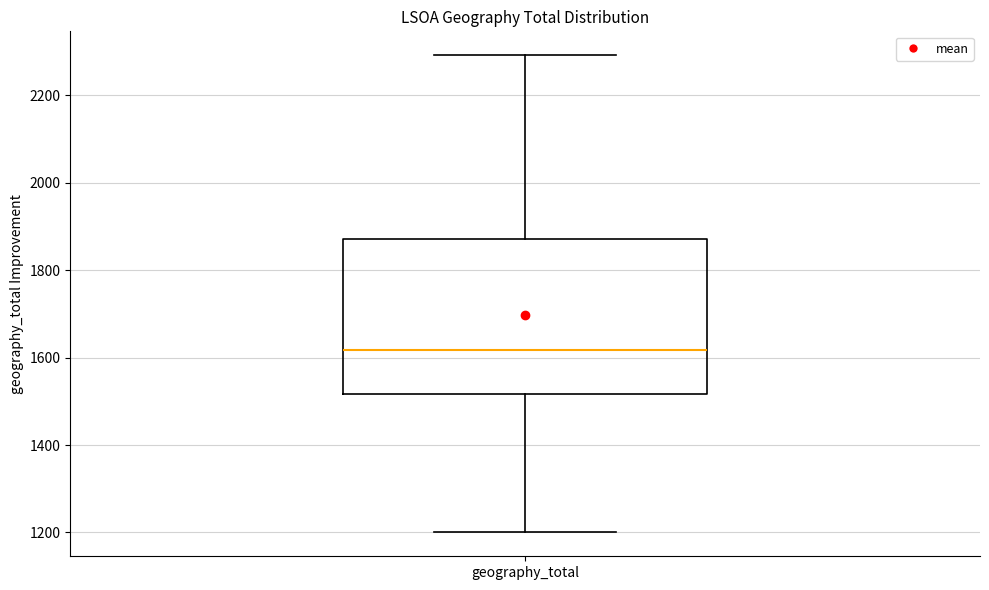

Read this box plot against the y-axis: the position of the median line, the range covered by the box, and the ends of both whiskers. The values are not printed on the chart, so give them approximately, as read against the axis.

median 1620, box 1520 to 1880, whiskers 1200 to 2300